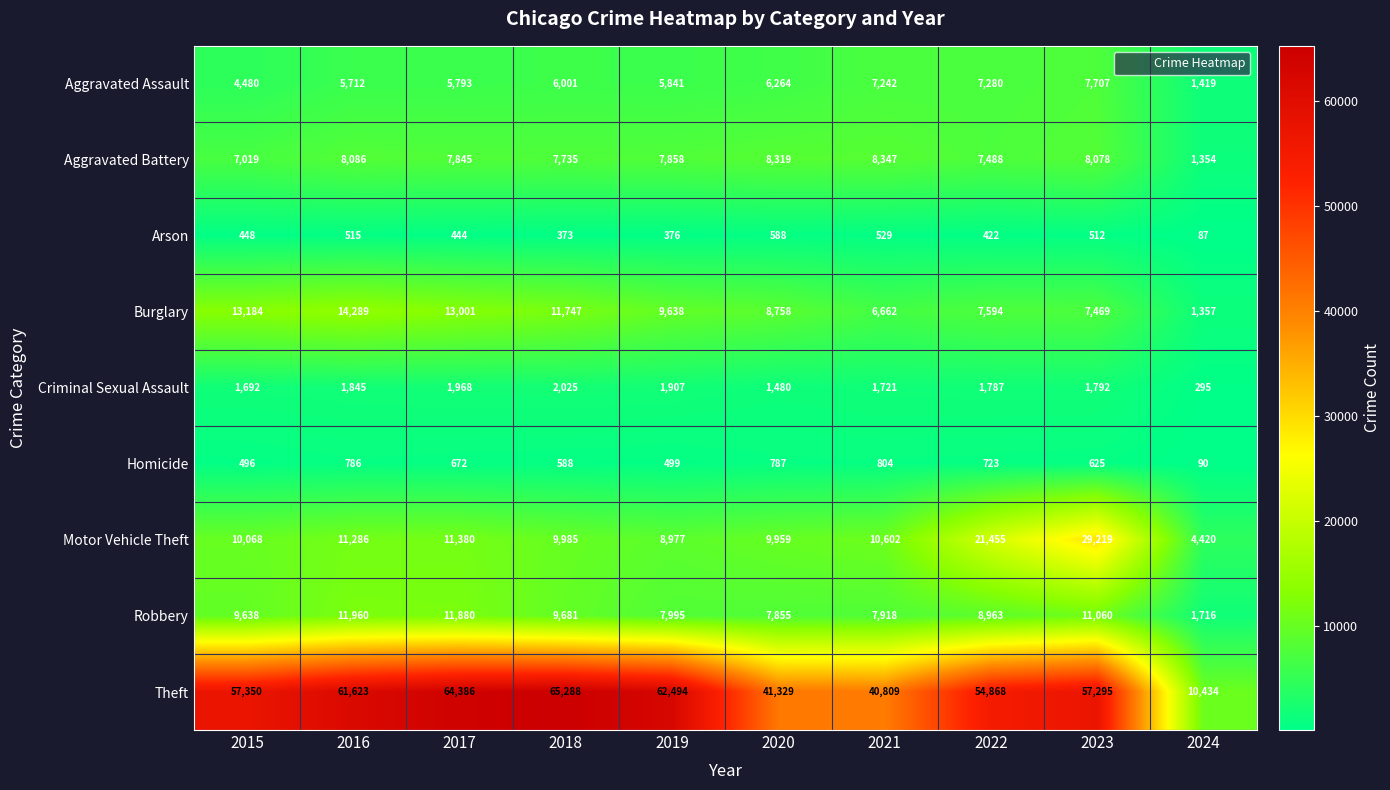

At which category is the sum across all series the highest?

2023